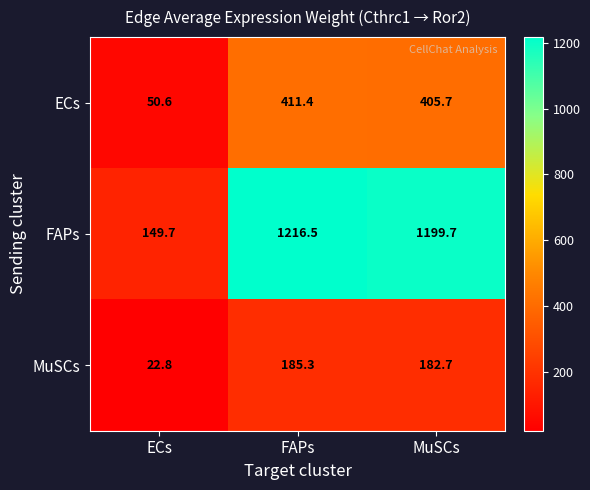

Is it true that MuSCs equals 185.3 at FAPs?

True